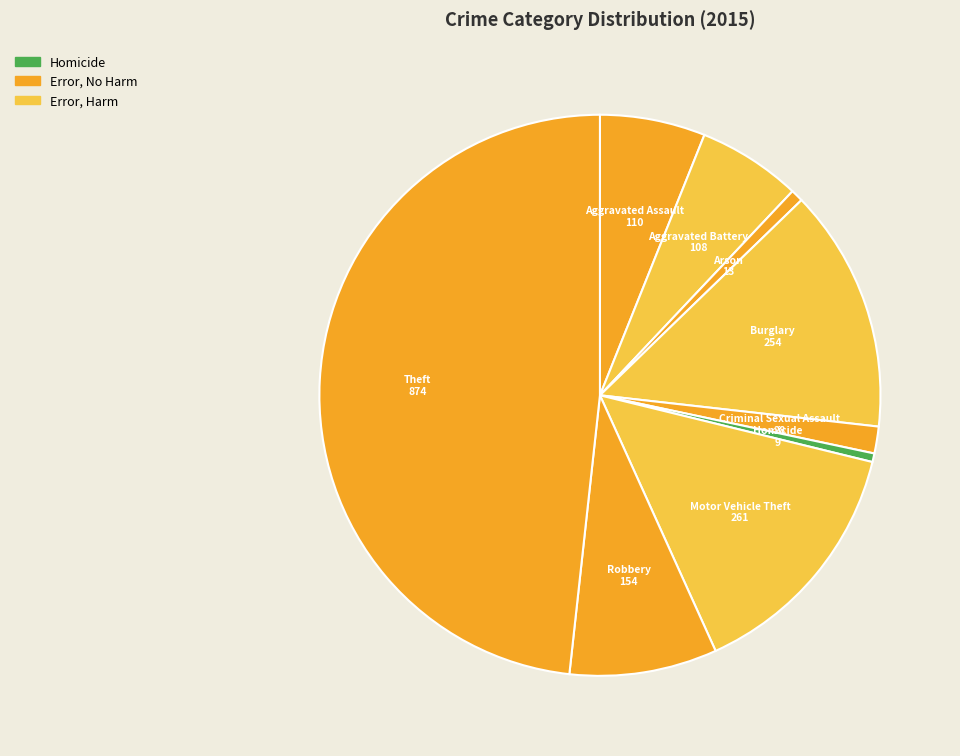

Is there any slice that represents more than half of the pie?

No